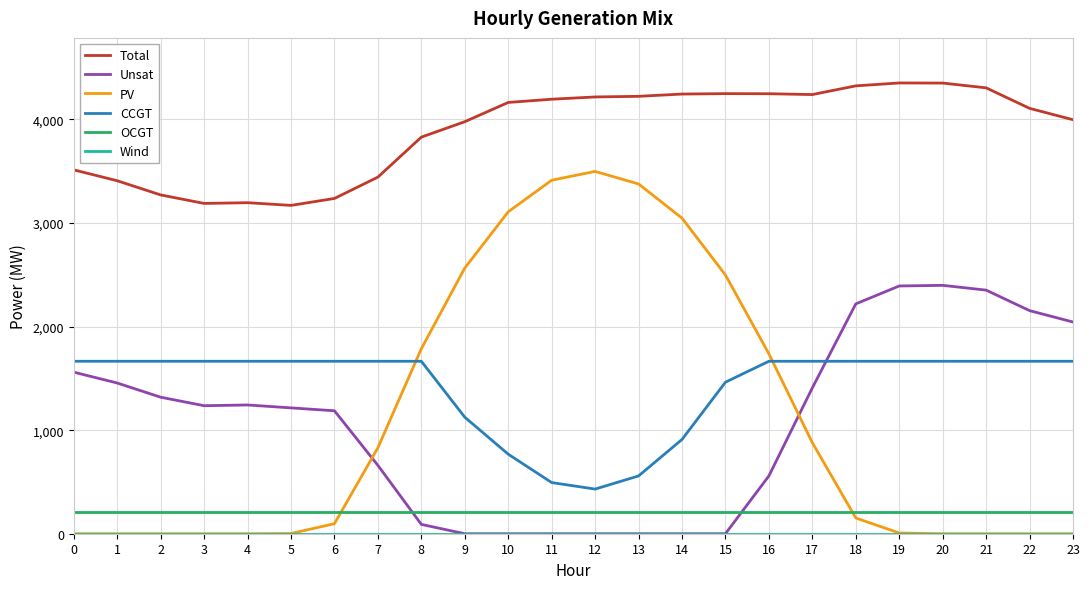

Is the value of PV at 11 greater than the value of CCGT at 7?

Yes